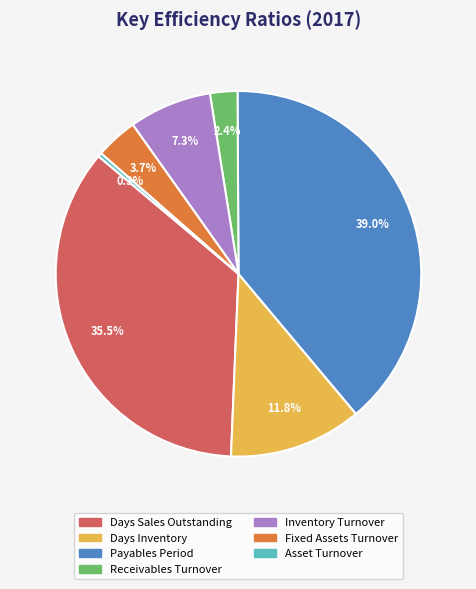

Between Inventory Turnover and Days Inventory, which is larger?

Days Inventory